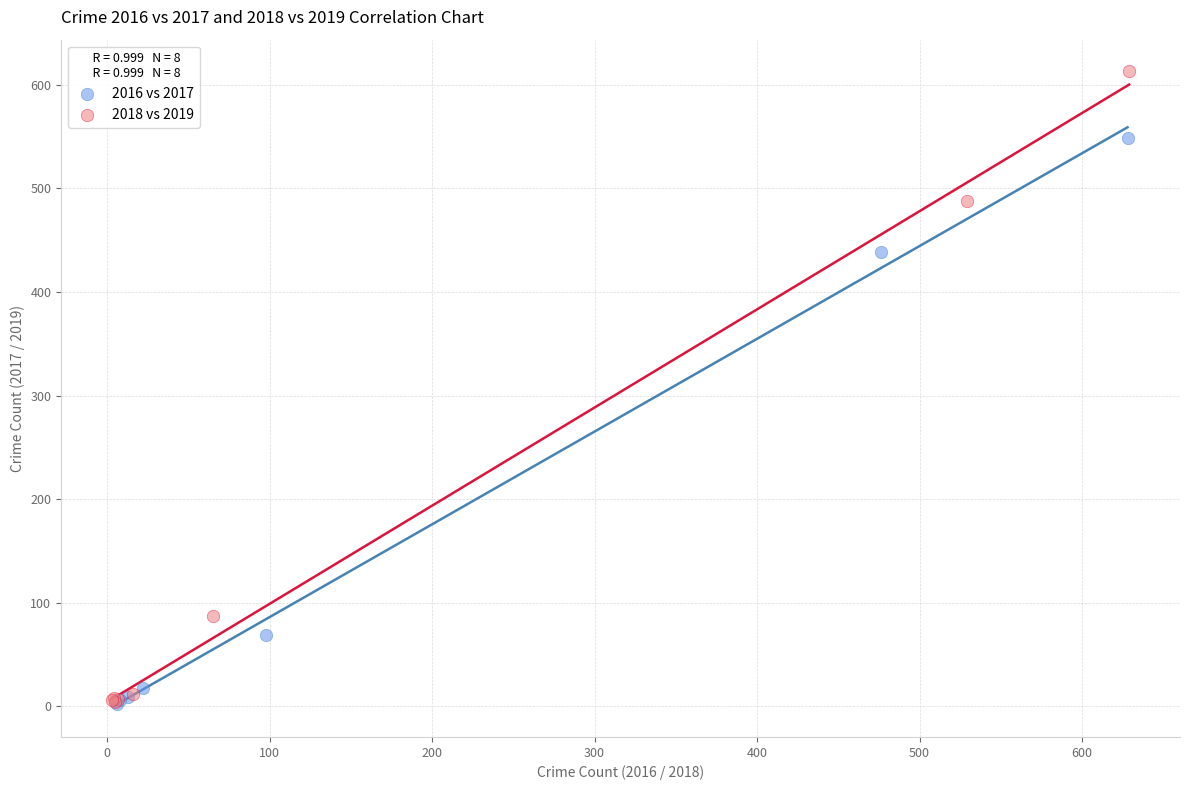

Which series has the widest spread of Y values?

2018 vs 2019